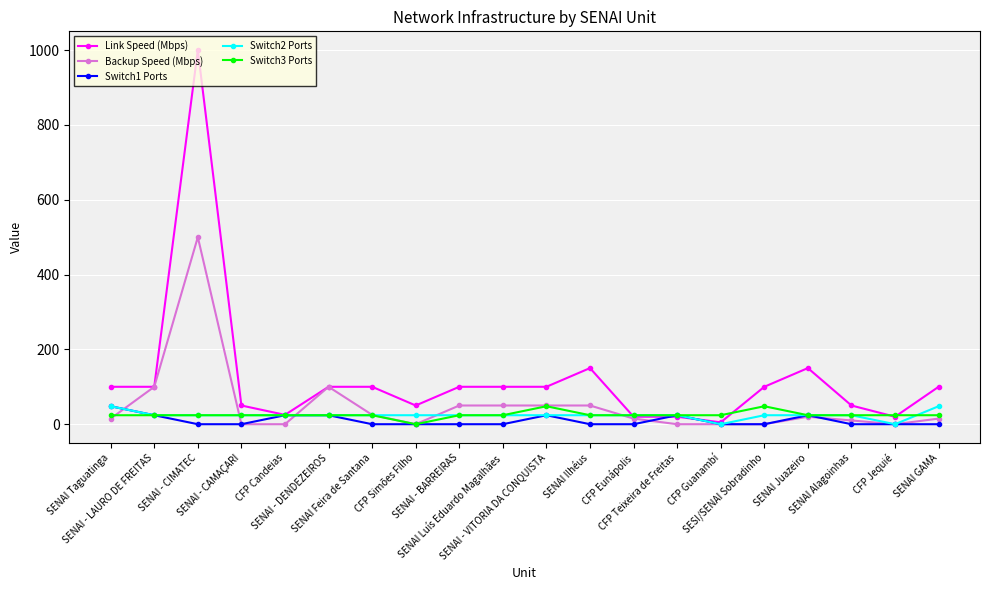

Reading right to left, what are all the values shown in this chart?

Link Speed (Mbps): 100	20	50	150	100	5	20	20	150	100	100	100	50	100	100	25	50	1000	100	100
Backup Speed (Mbps): 15	0	10	20	0	0	0	15	50	50	50	50	0	25	100	0	0	500	100	15
Switch1 Ports: 0	0	0	24	0	0	24	0	0	24	0	0	0	0	24	24	0	0	24	48
Switch2 Ports: 48	0	24	24	24	0	24	24	24	24	24	24	24	24	24	24	24	24	24	48
Switch3 Ports: 24	24	24	24	48	24	24	24	24	48	24	24	0	24	24	24	24	24	24	24